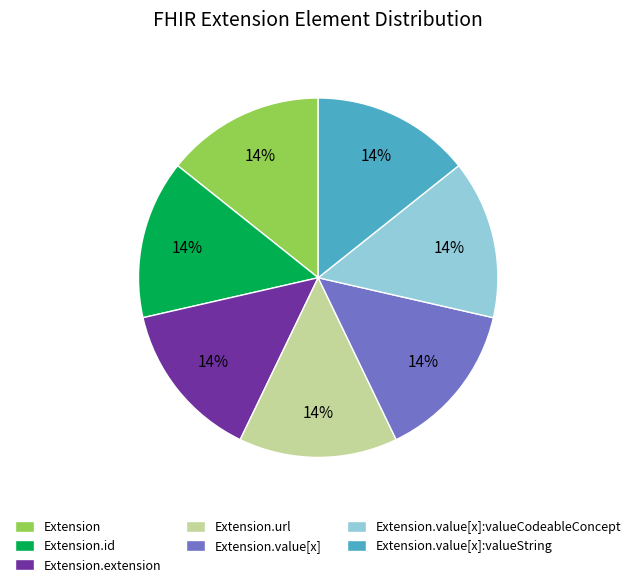

The Extension.url slice represents 28% of the pie. True or false?

False